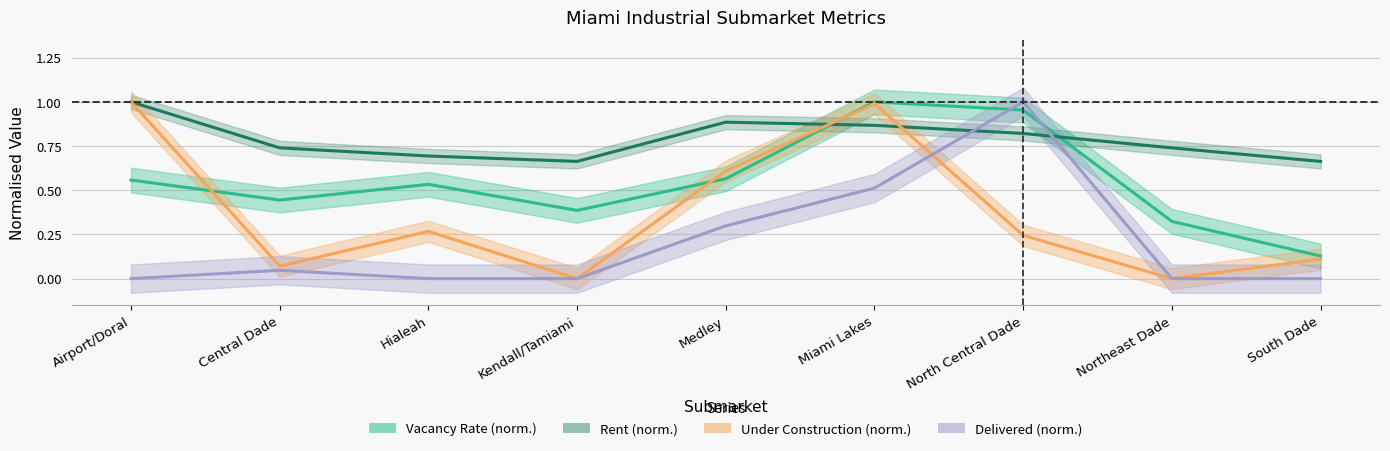

List the series in order of their peak value, lowest first.

Vacancy Rate (norm.), Rent (norm.), Under Construction (norm.), Delivered (norm.)